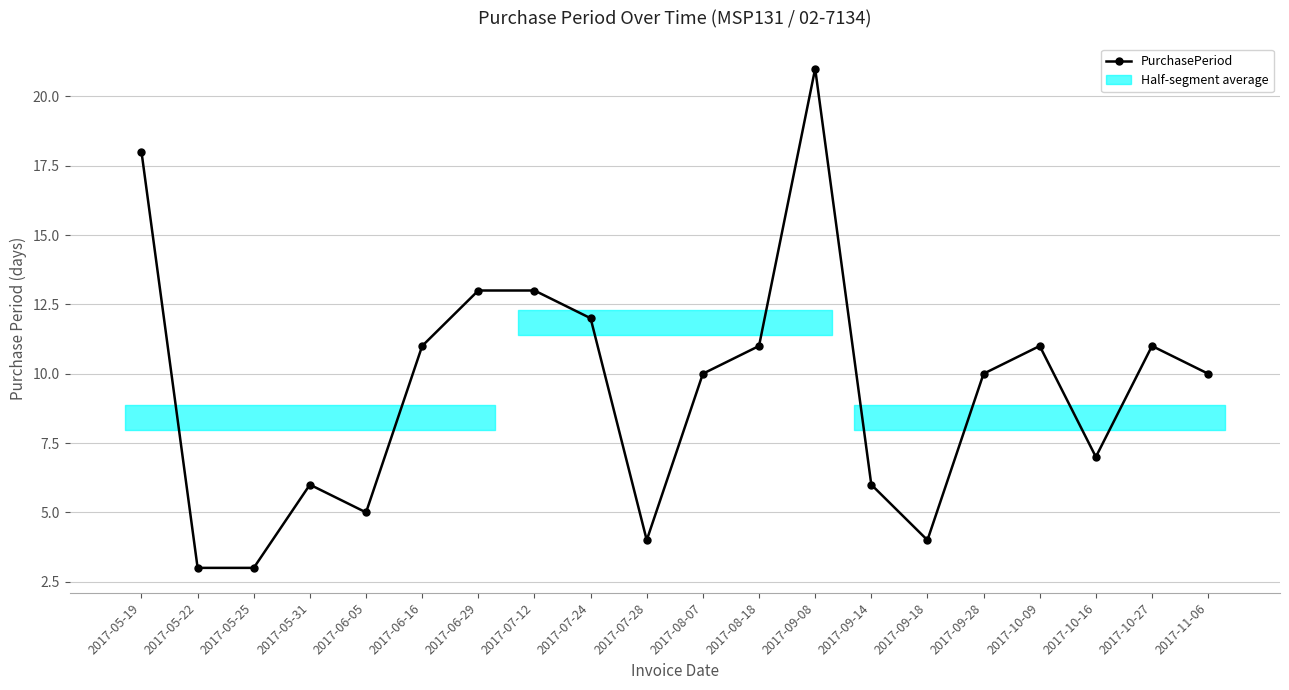

Count the number of data series in this chart.

1